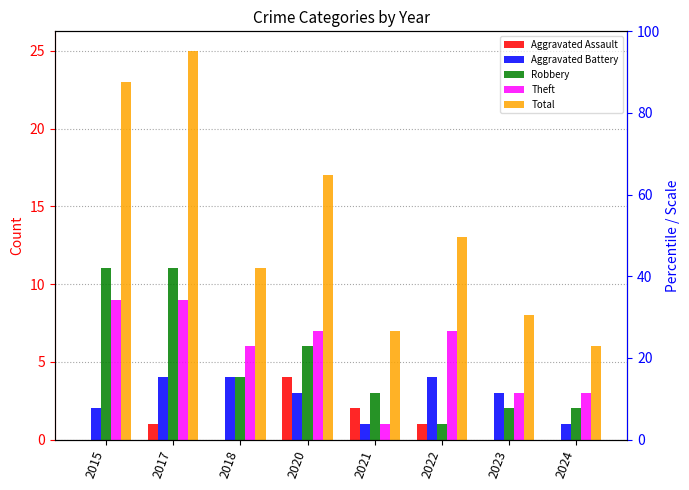

How many data points in Total are above 13?

3